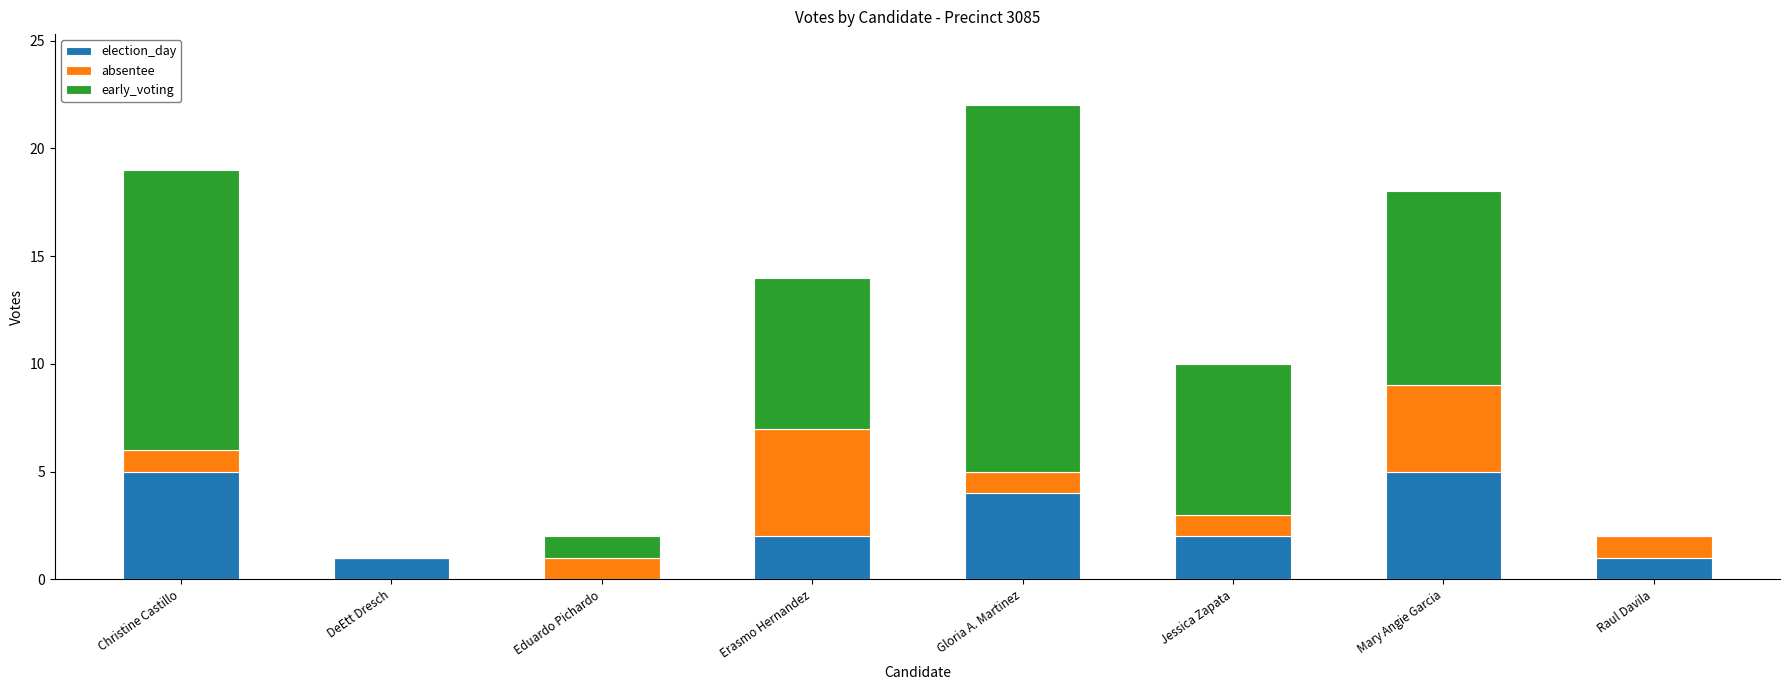

Count the number of data series in this chart.

3